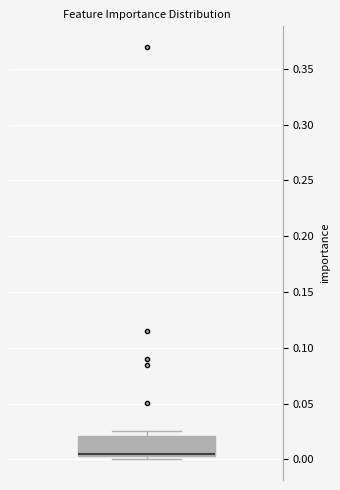

Read this box plot against the y-axis: the position of the median line, the range covered by the box, and the ends of both whiskers. The values are not printed on the chart, so give them approximately, as read against the axis.

median 0.005 (just above the box's lower edge), box 0.005 to 0.020, whiskers 0.000 to 0.025